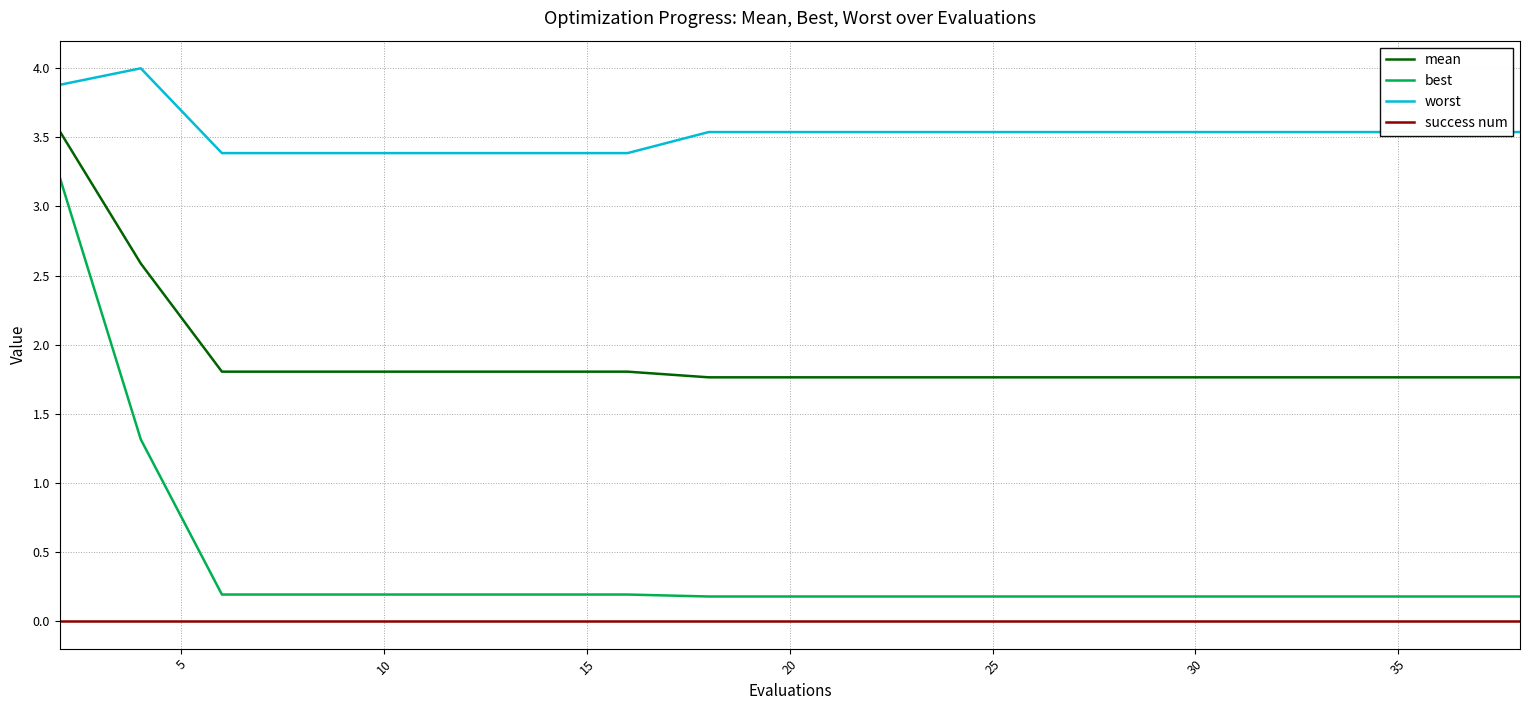

What is the maximum value shown in the chart?

4.0